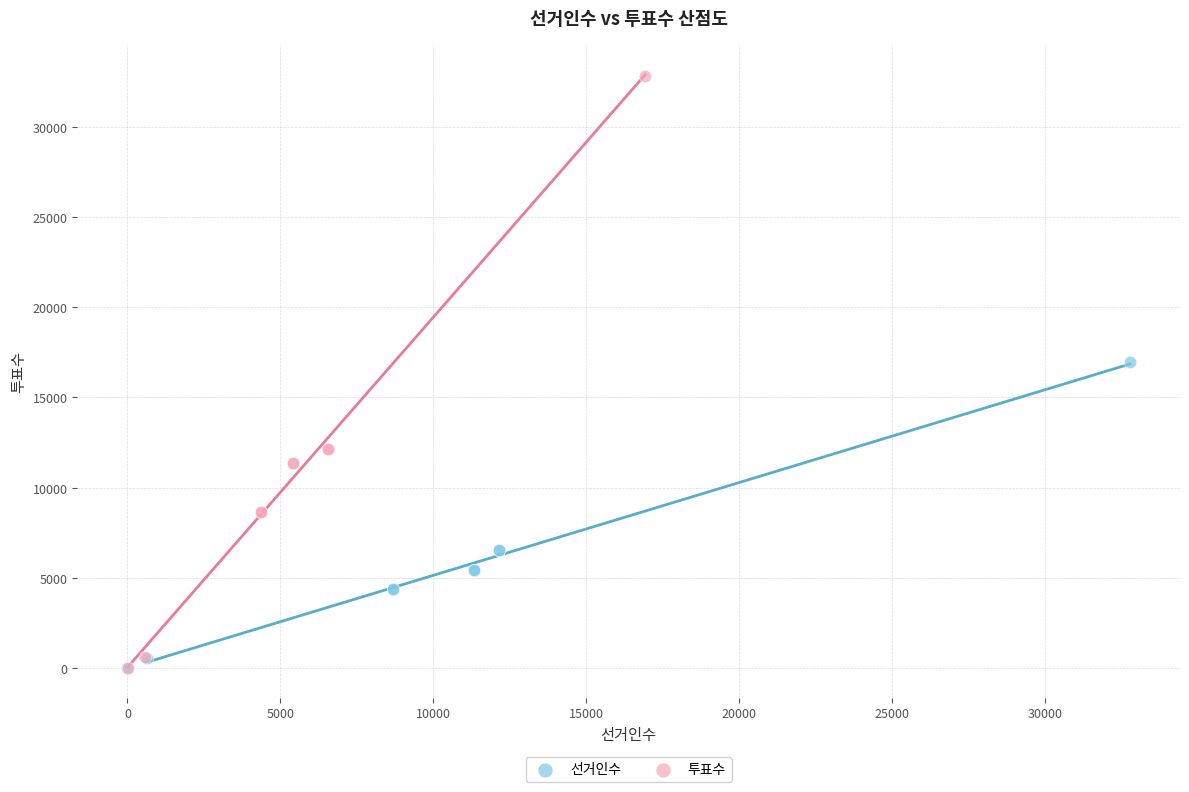

What are all the series names shown in the legend?

선거인수, 투표수